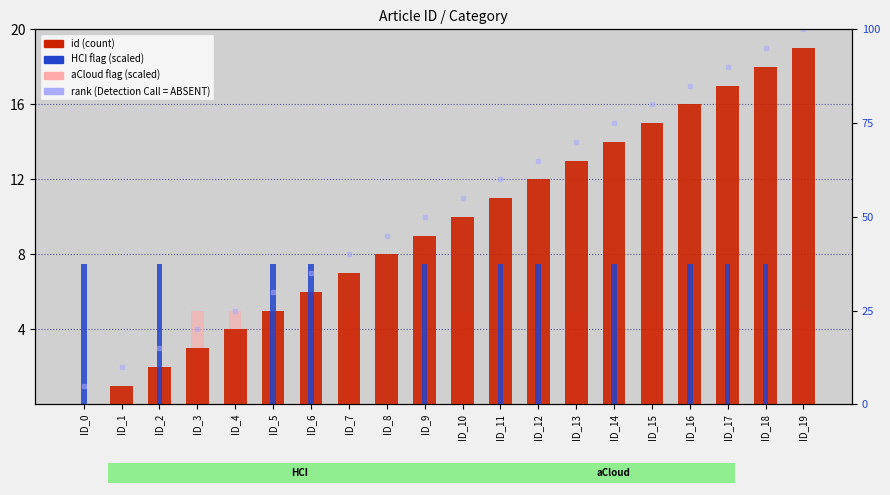

True or false: aCloud flag (scaled) has a value of 2.9 at ID_15.

False